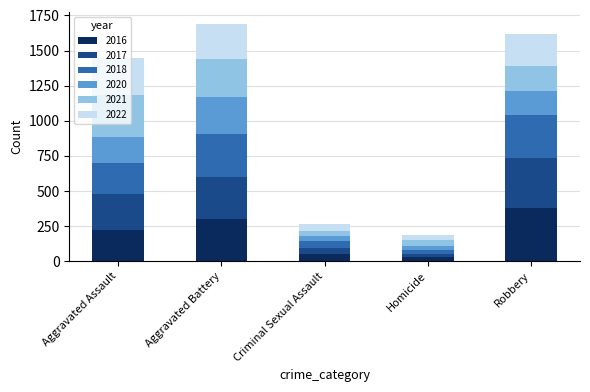

What is the difference between the maximum and second lowest values in the 2016 series?

330